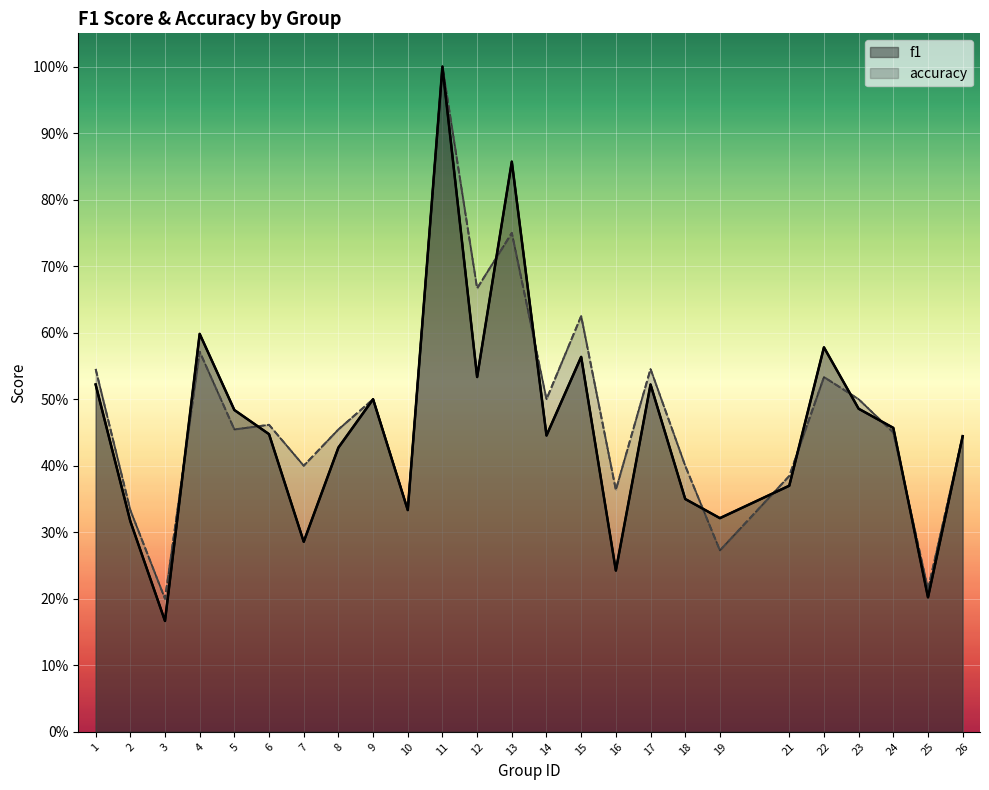

At which category is the sum across all series the highest?

11